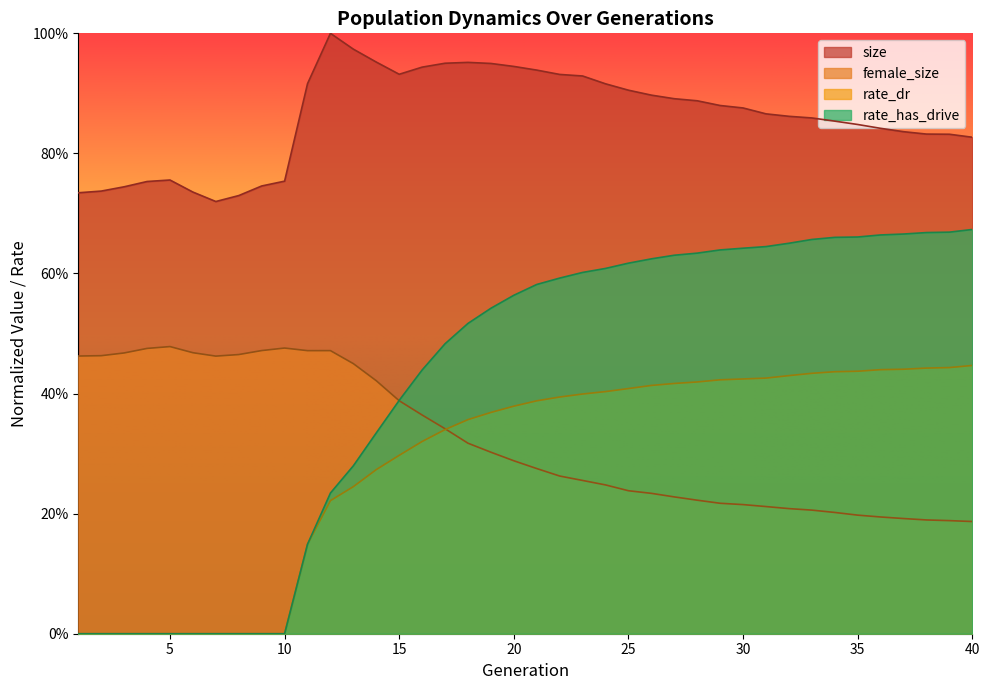

Which series changed the most between 13 and 30?

rate_has_drive